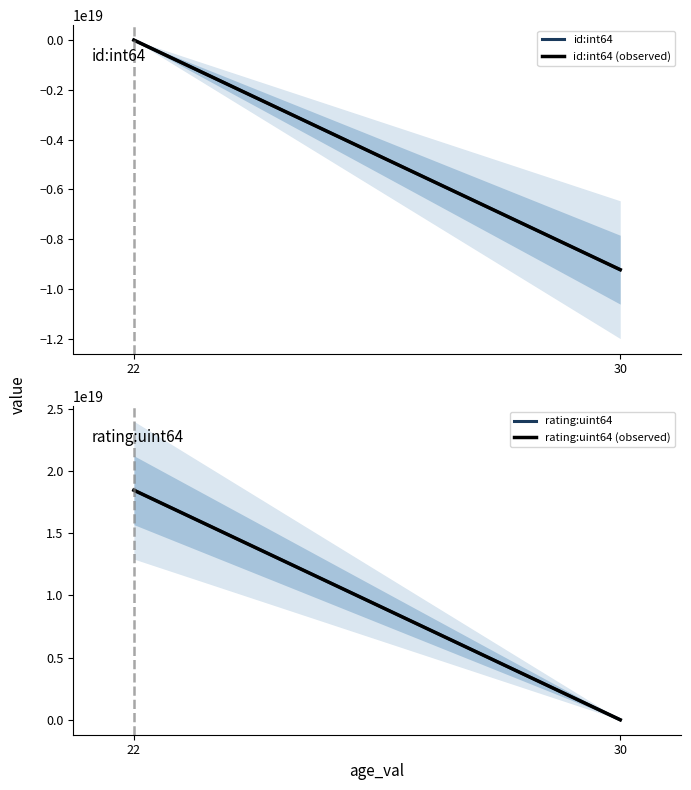

How many data points in id:int64 (observed) are less than -18900?

1